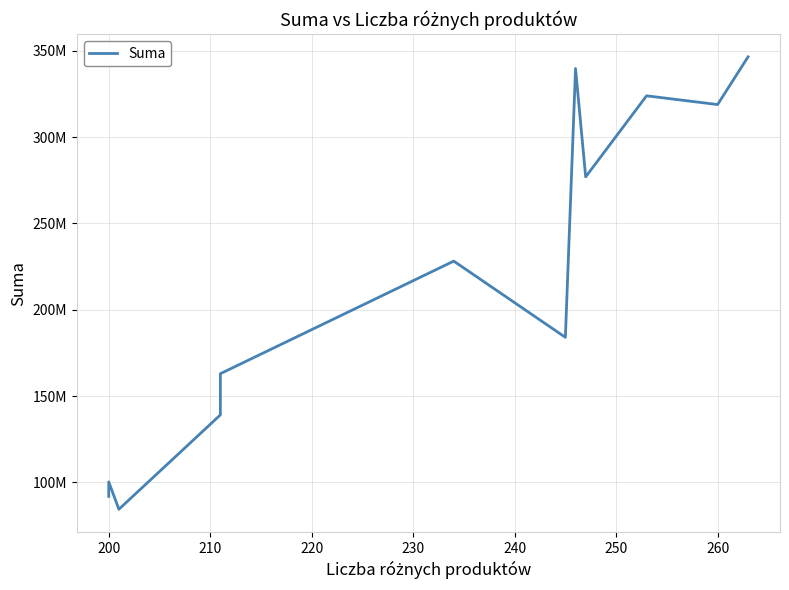

How many lines are shown in the chart?

1